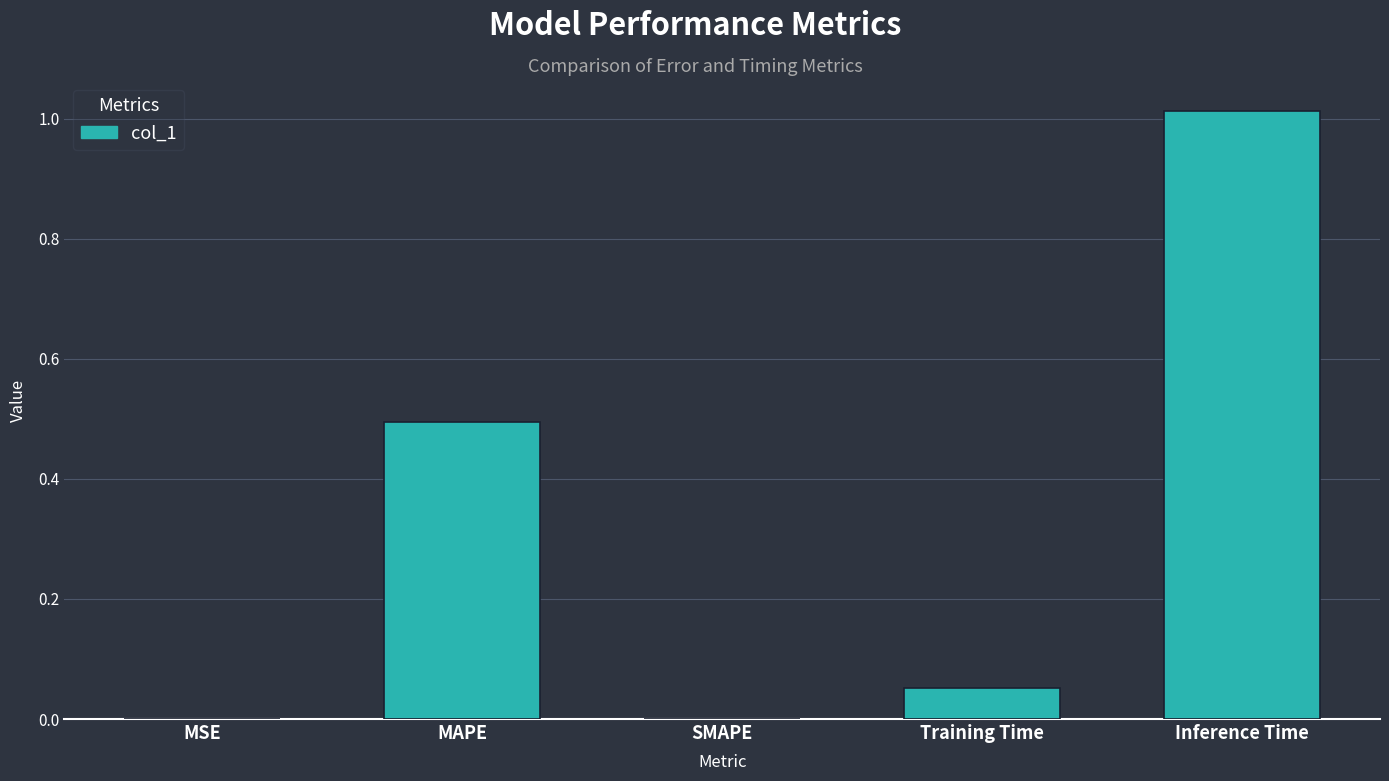

Is it true that the value at MSE is 0.0?

True